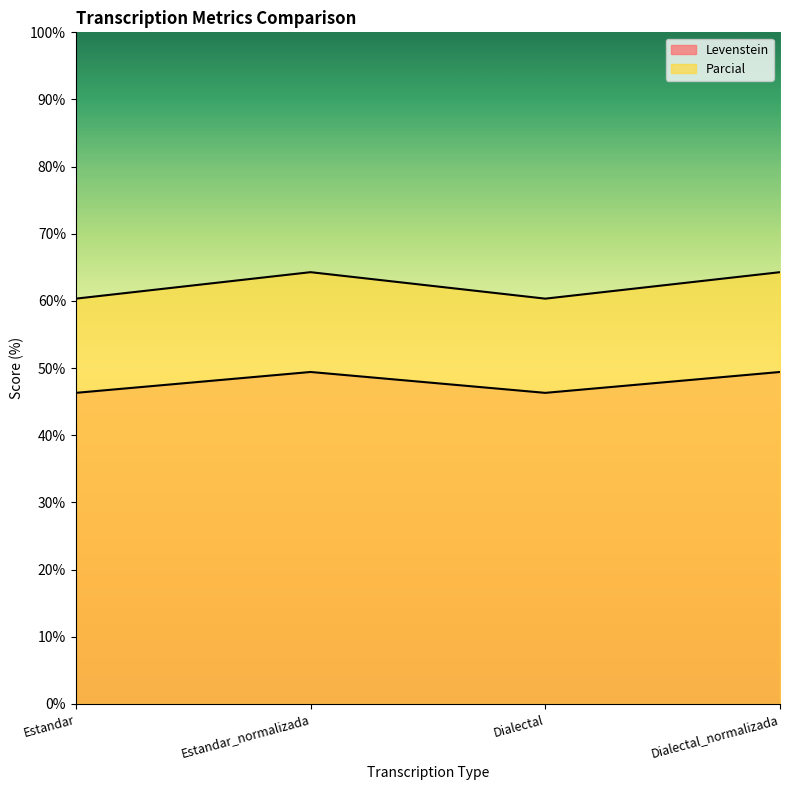

True or false: Parcial and Levenstein intersect in this chart.

False